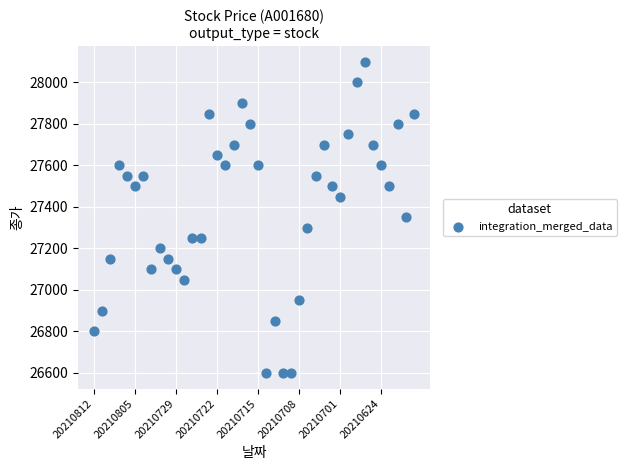

What is the range of Y values (max minus min)?

1500